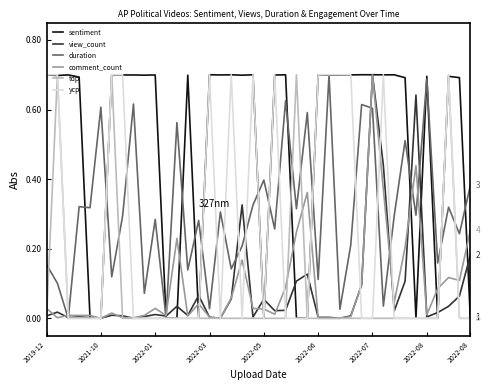

Which series has the largest total across all categories?

sentiment